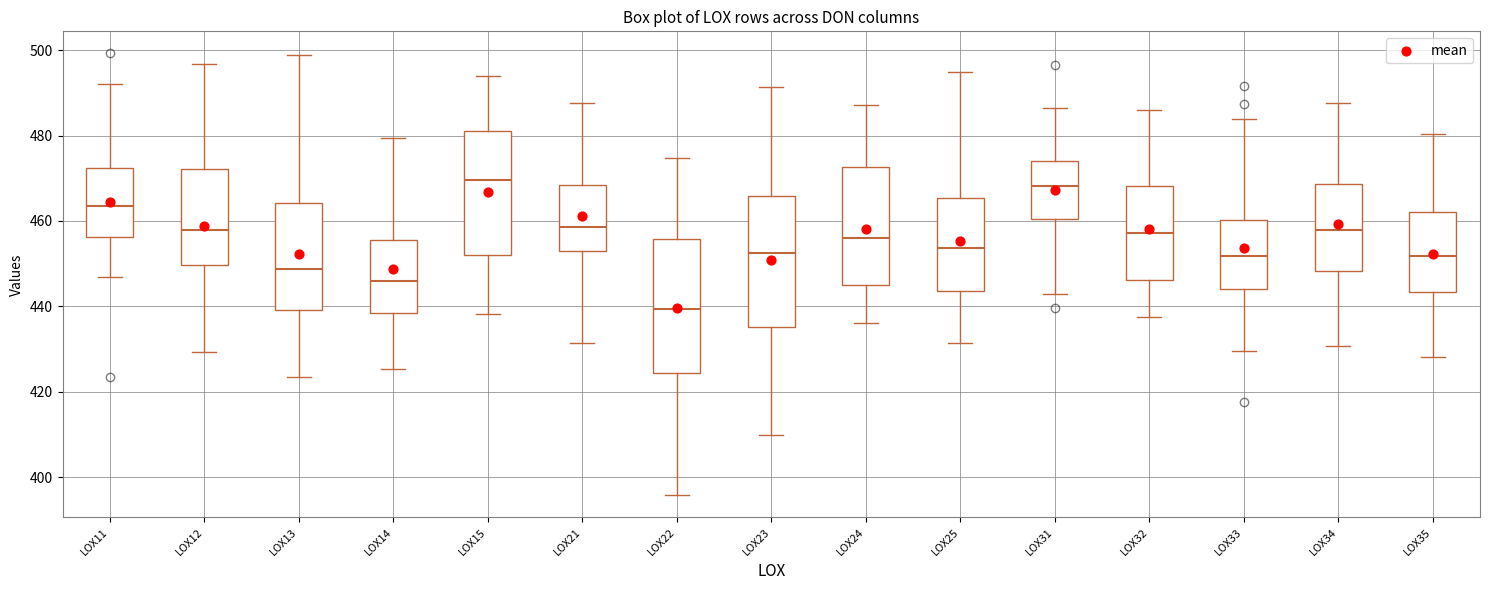

Reading left to right, transcribe this box plot: for each box, give where its median line is, the range the box spans, and where its two whiskers end, as read against the y-axis. The values are not printed on the chart, so give them approximately, as read against the axis.

LOX11: median 464, box 456 to 472, whiskers 446 to 492
LOX12: median 458, box 450 to 472, whiskers 430 to 496
LOX13: median 448, box 440 to 464, whiskers 424 to 498
LOX14: median 446, box 438 to 456, whiskers 426 to 480
LOX15: median 470, box 452 to 480, whiskers 438 to 494
LOX21: median 458, box 454 to 468, whiskers 432 to 488
LOX22: median 440, box 424 to 456, whiskers 396 to 474
LOX23: median 452, box 436 to 466, whiskers 410 to 492
LOX24: median 456, box 444 to 472, whiskers 436 to 488
LOX25: median 454, box 444 to 466, whiskers 432 to 494
LOX31: median 468, box 460 to 474, whiskers 442 to 486
LOX32: median 458, box 446 to 468, whiskers 438 to 486
LOX33: median 452, box 444 to 460, whiskers 430 to 484
LOX34: median 458, box 448 to 468, whiskers 430 to 488
LOX35: median 452, box 444 to 462, whiskers 428 to 480